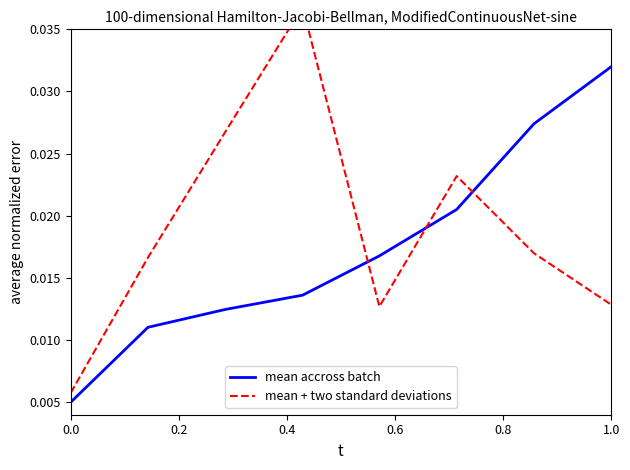

Which category has the highest value in the mean accross batch series?

1.0